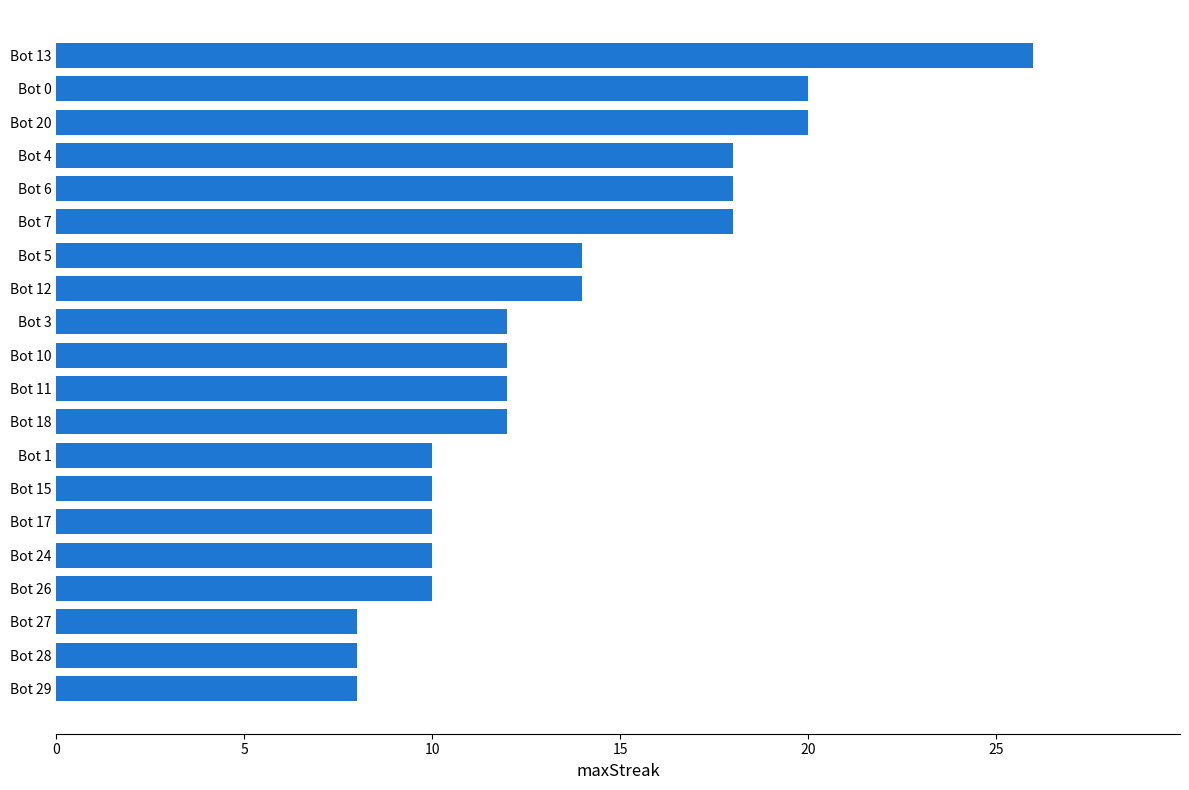

What is the difference between the maximum and minimum values?

18